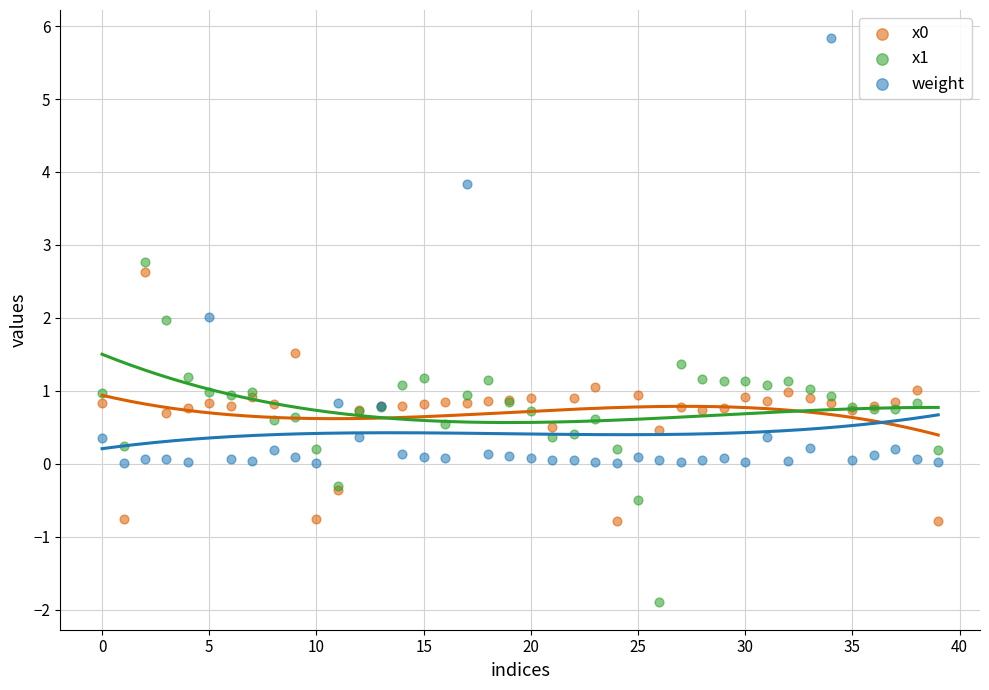

Which series contains the highest Y value?

weight